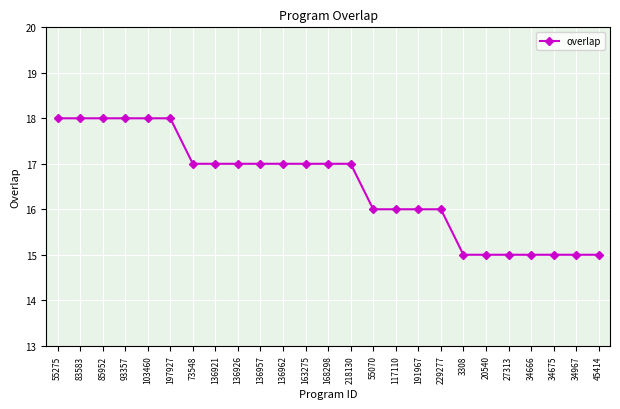

What is the maximum value shown in the chart?

18